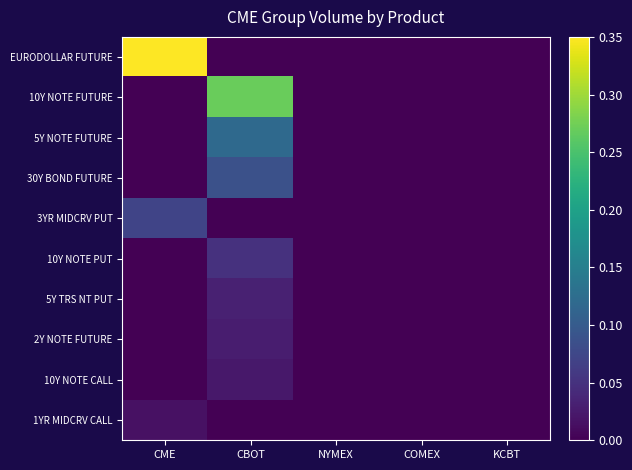

At how many categories does at least one series exceed 0?

2